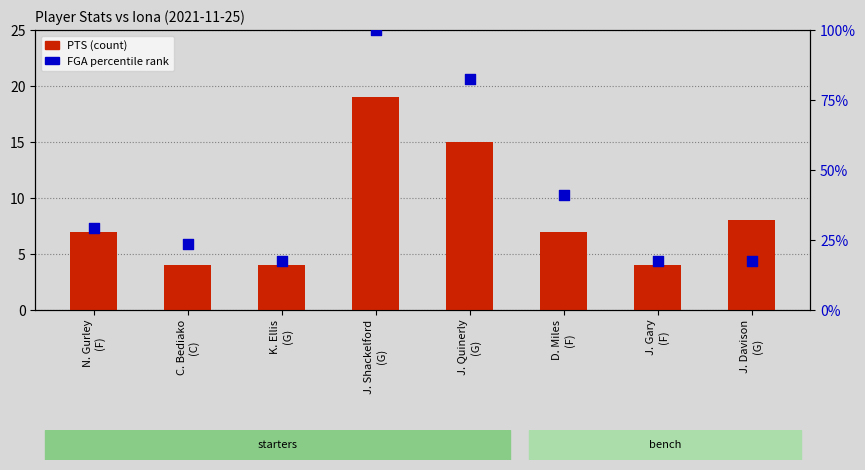

At how many categories does at least one series exceed 7?

8